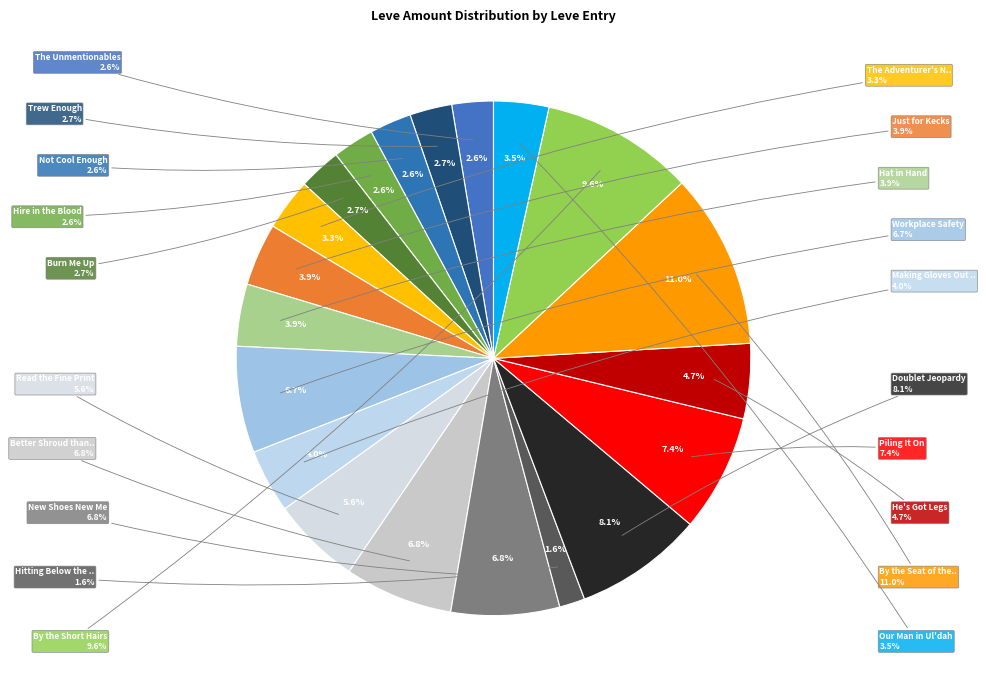

Rank the categories by value from highest to lowest.

By the Seat of the Pants, By the Short Hairs, Doublet Jeopardy, Piling It On, Better Shroud than Sorry, New Shoes New Me, Workplace Safety, Read the Fine Print, He's Got Legs, Making Gloves Out of Nothing at All, Just for Kecks, Hat in Hand, Our Man in Ul'dah, The Adventurer's New Coat, Burn Me Up, Trew Enough, Not Cool Enough, The Unmentionables, Hire in the Blood, Hitting Below the Belt